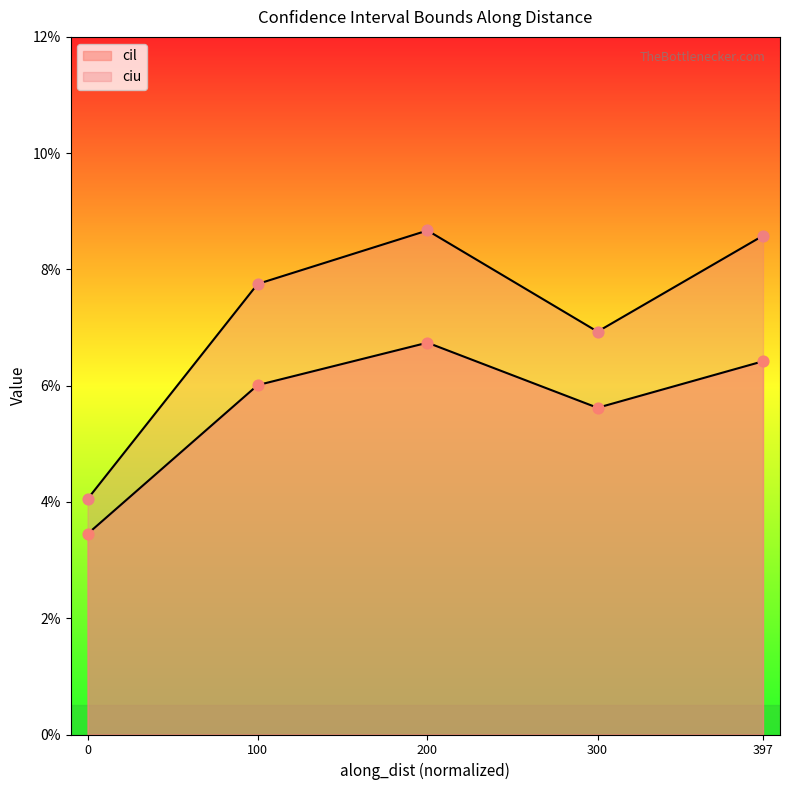

Which series has the largest total across all categories?

ciu